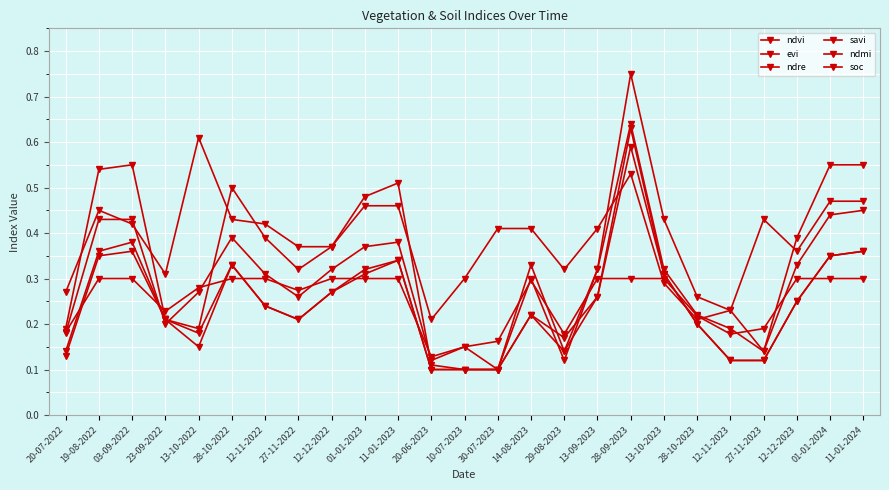

What is the spread (max minus min) of values at 10-07-2023?

0.2